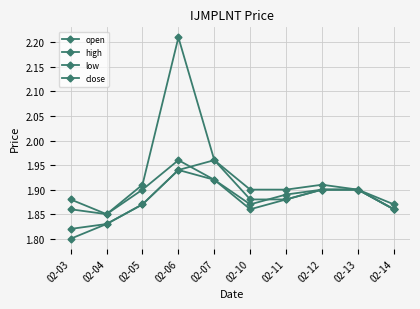

True or false: close and open intersect in this chart.

True